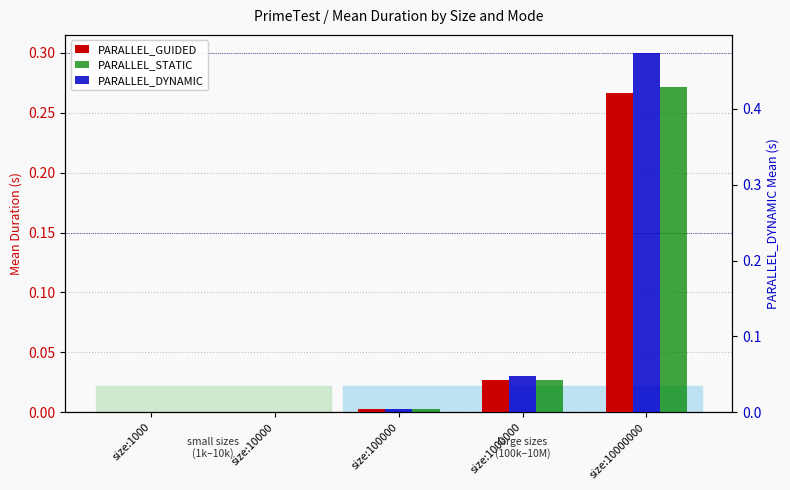

Which series has the widest spread of values?

PARALLEL_DYNAMIC